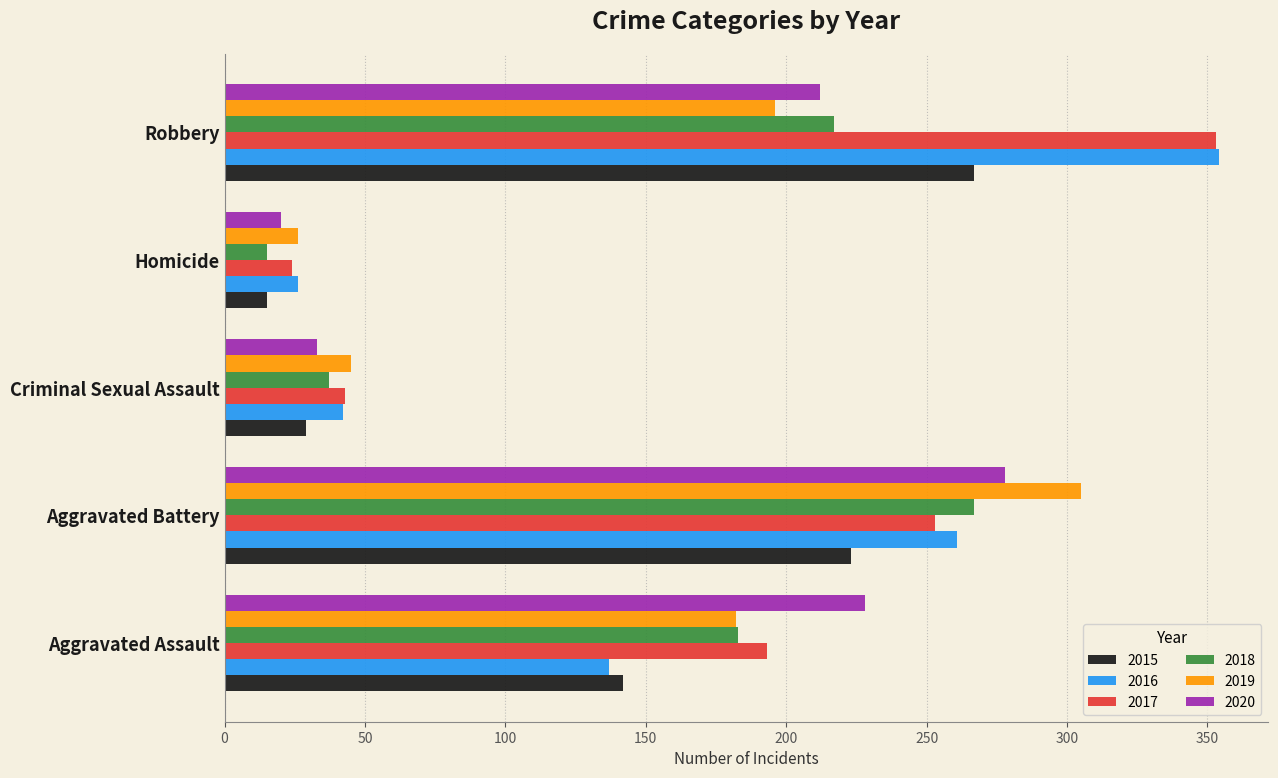

What is the highest value of the 2017 series?

353